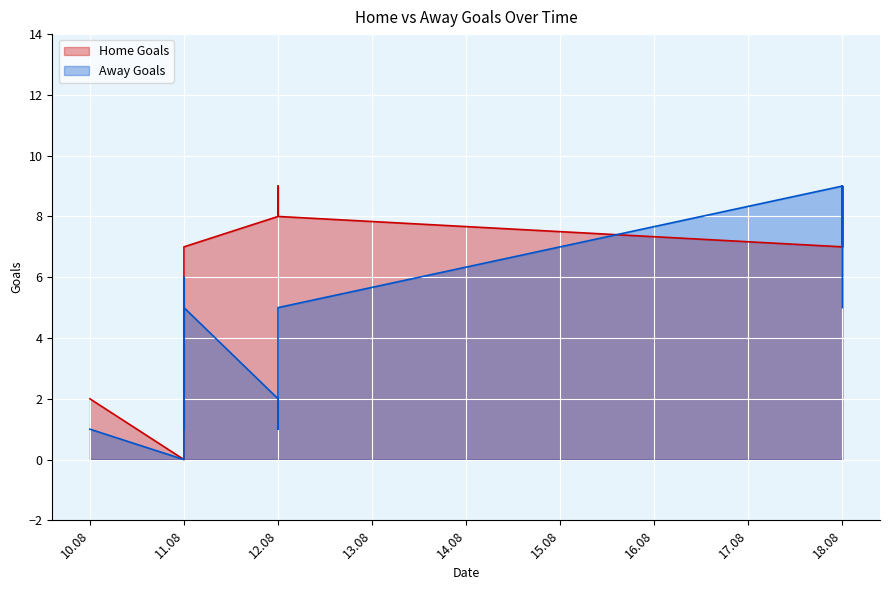

Where is the first local maximum for Home Goals?

12.08